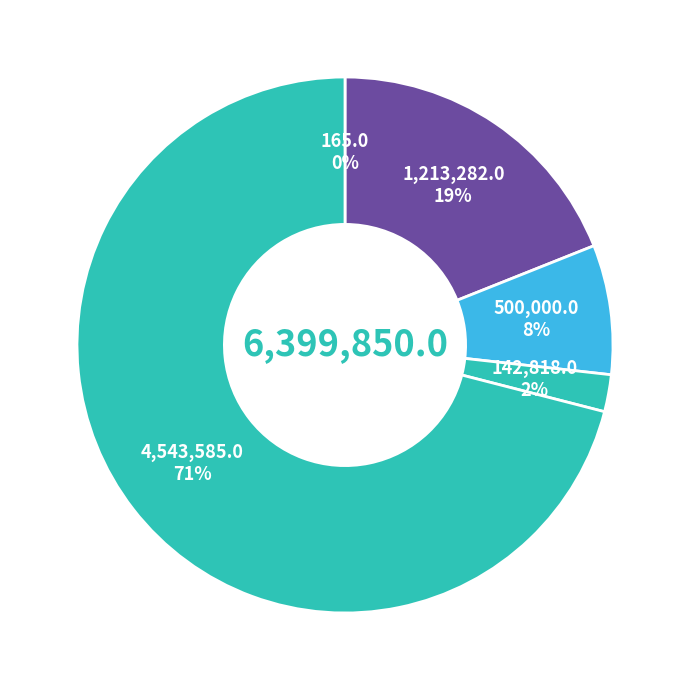

Rank the categories by value from lowest to highest.

Index of Historic Collectors, archINFORM person or group ID, Ringgold ID, Répertoire national des associations, PermID